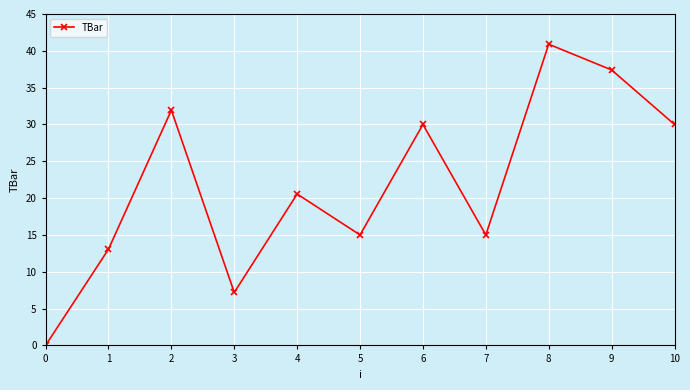

Reading right to left, extract all data points from this chart.

30.0	37.4	40.9	15.0	30.0	15.0	20.6	7.2	31.9	13.1	0.0